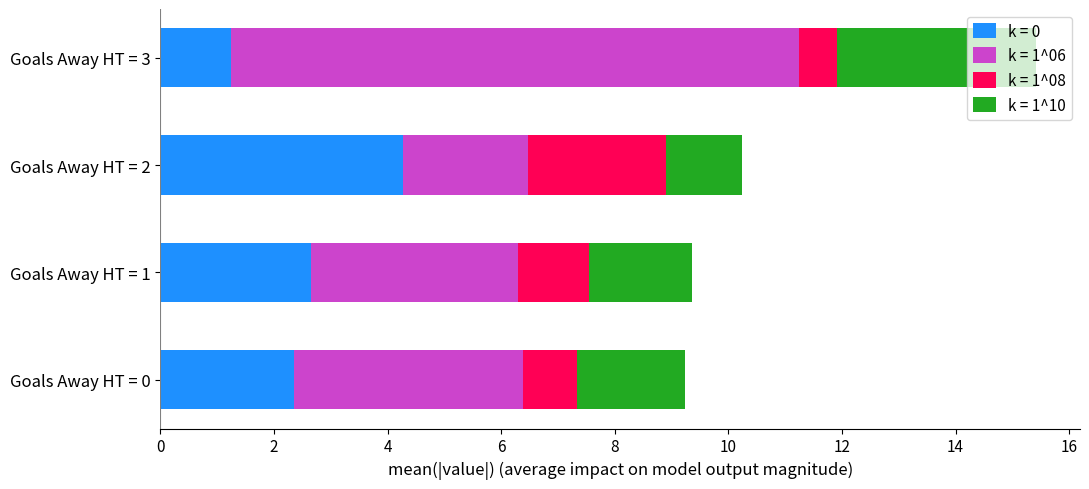

At which category is the sum across all series the highest?

Goals Away HT = 3